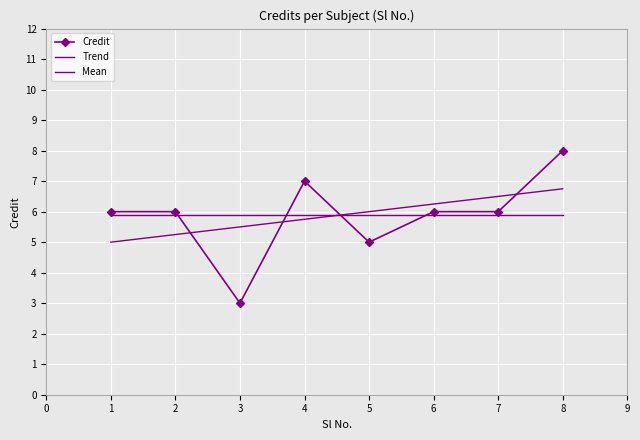

Reading left to right, what are all the values shown in this chart?

Credit: 6.0	6.0	3.0	7.0	5.0	6.0	6.0	8.0
Trend: 5.0	5.2	5.5	5.8	6.0	6.3	6.5	6.8
Mean: 5.9	5.9	5.9	5.9	5.9	5.9	5.9	5.9